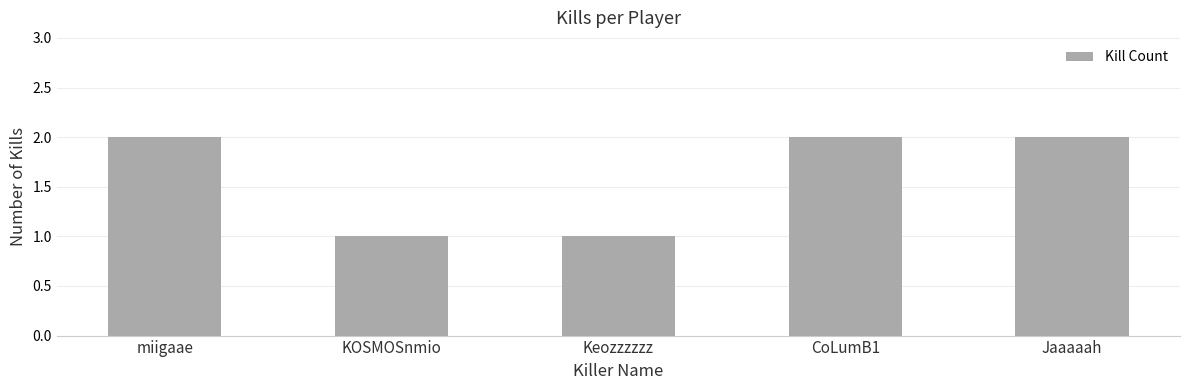

How many values are below 2?

2